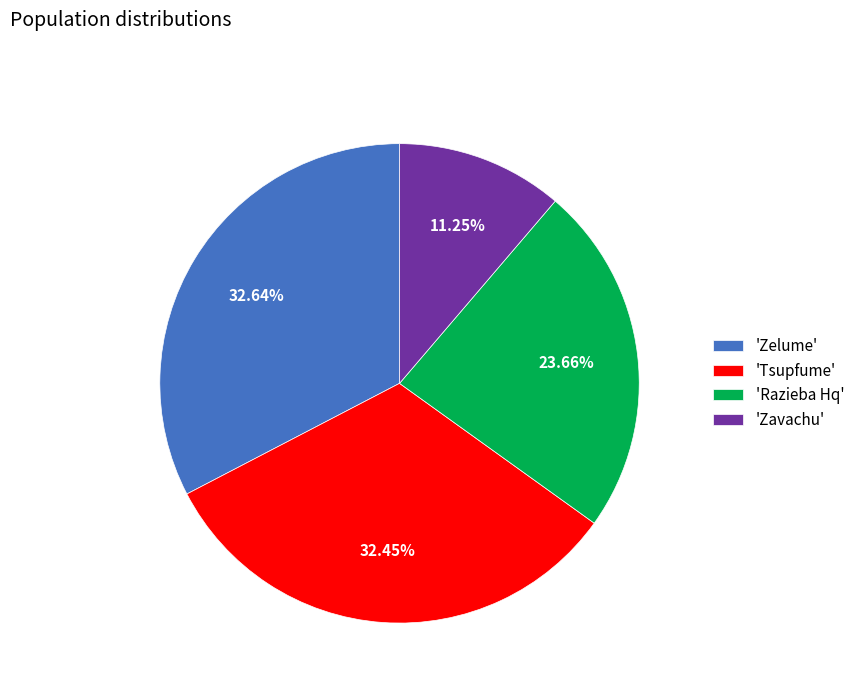

Approximately how many times larger is the value at 'Zelume' compared to 'Tsupfume'?

1.0